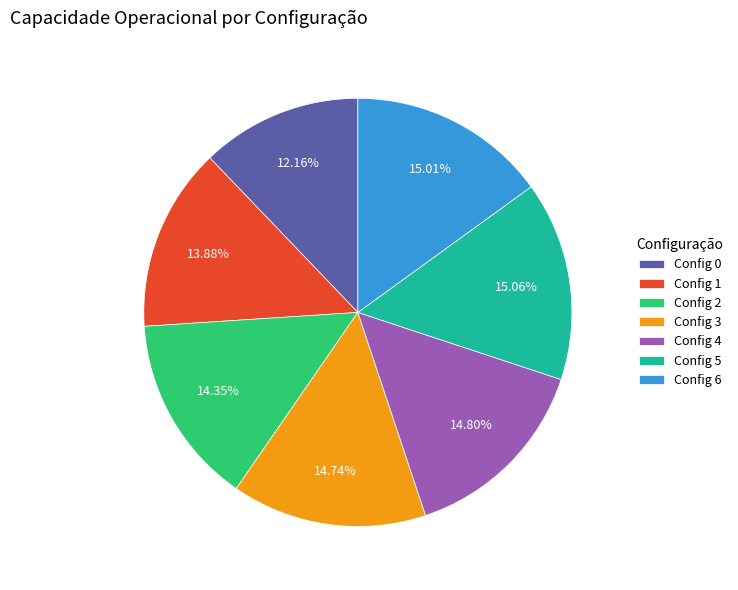

Does any single category account for the majority?

No